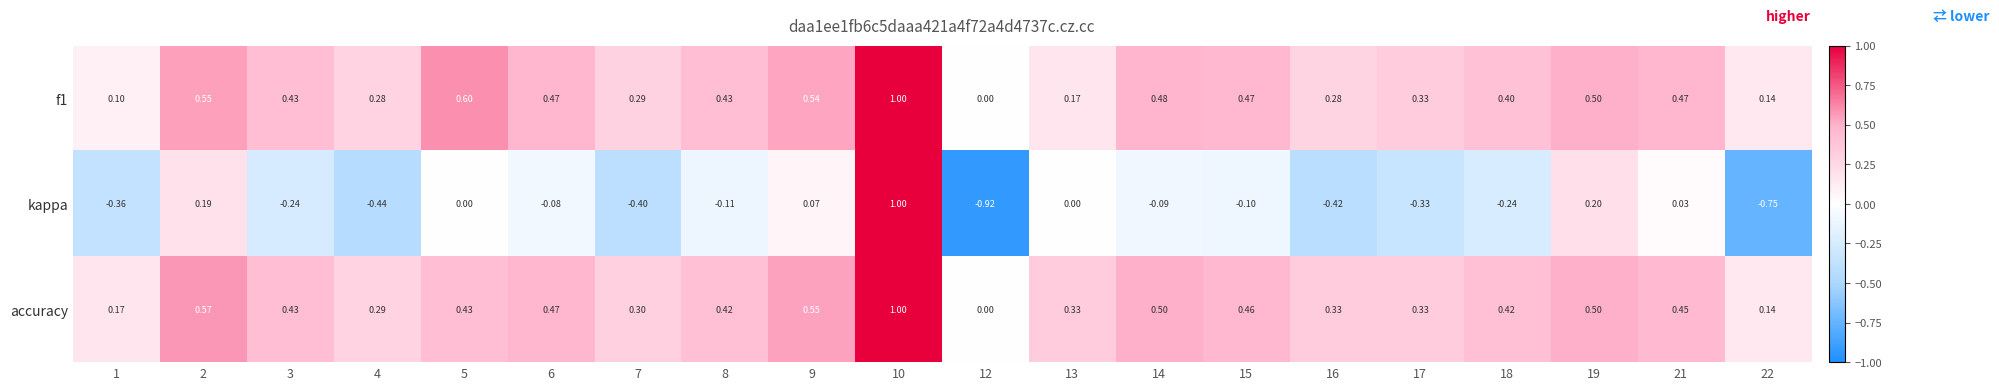

Between 6 and 12, which series saw the biggest shift?

kappa